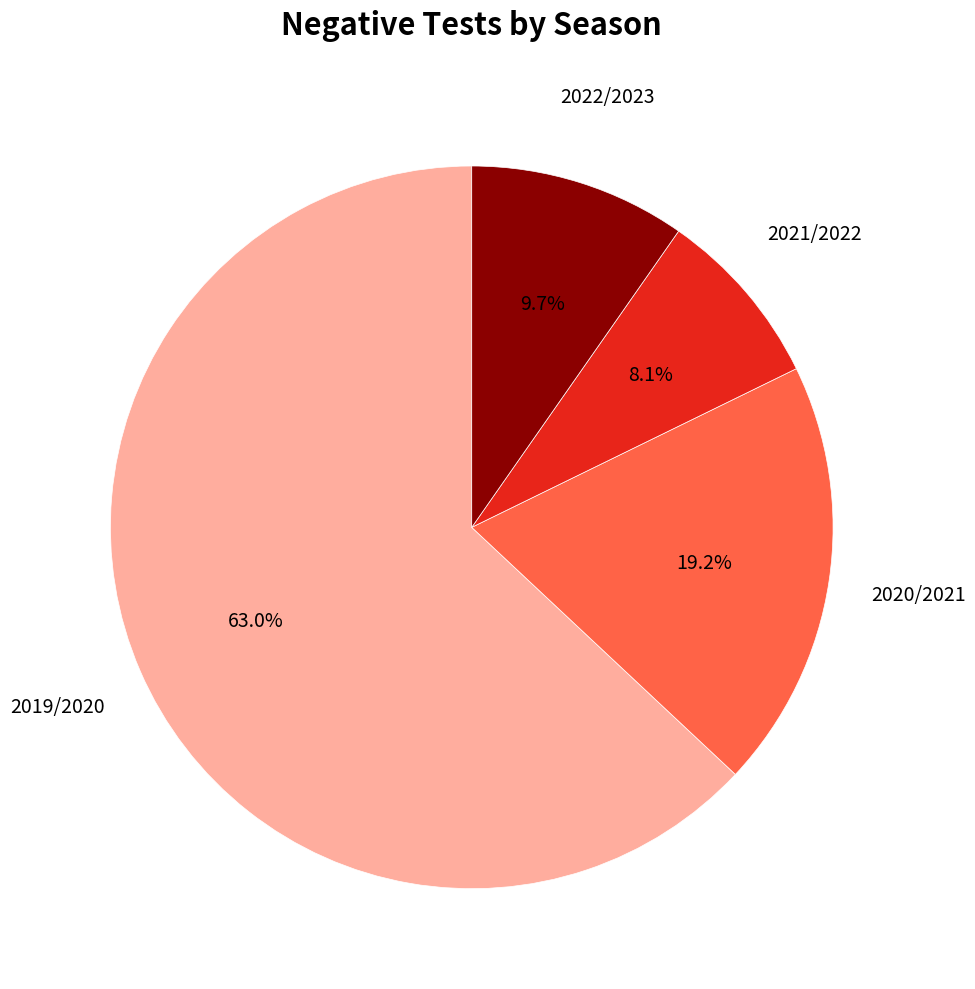

To the nearest percent, what is the difference between the largest and smallest slice percentages?

55%